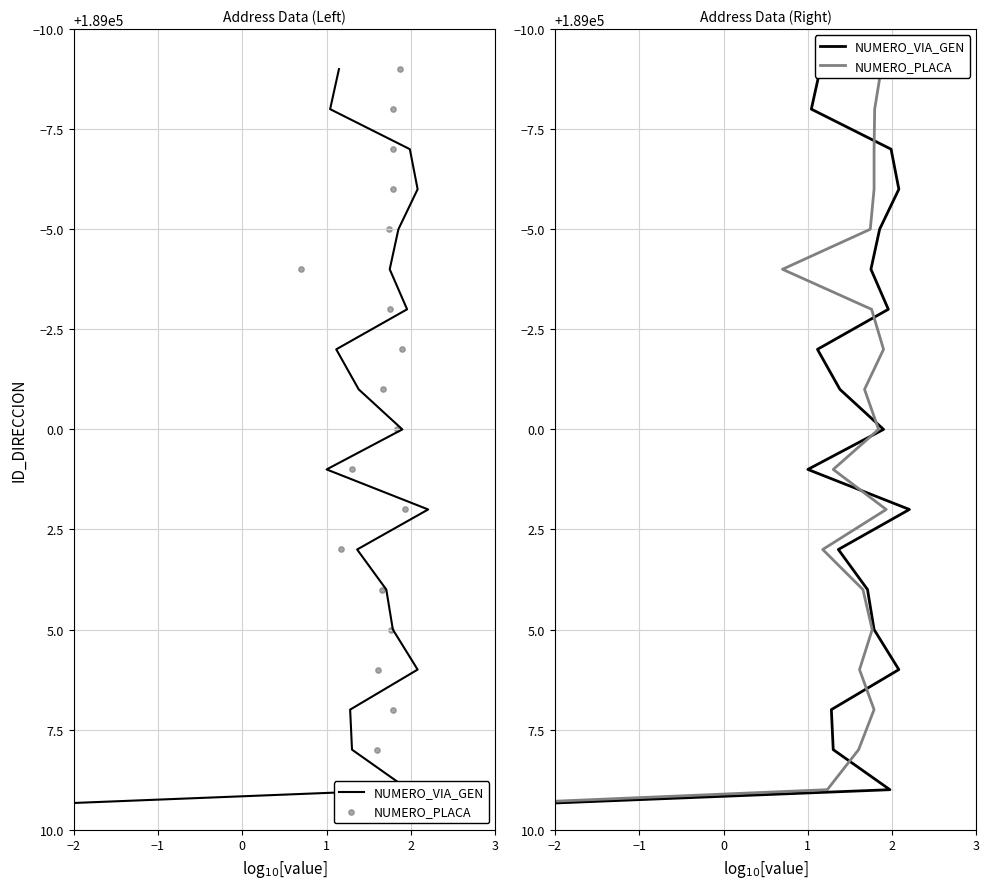

Which series has the largest total across all categories?

NUMERO_VIA_GEN